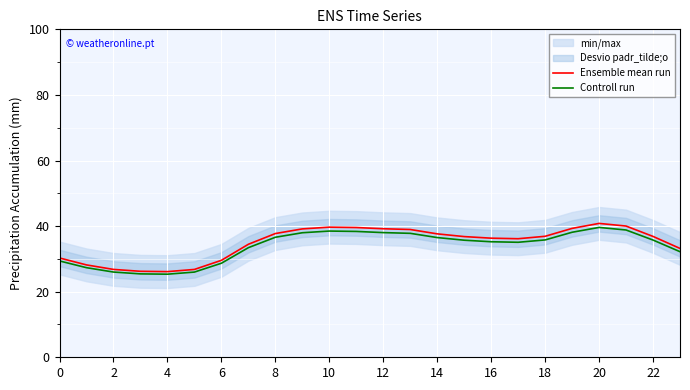

At which label does Controll run first exceed 35?

8